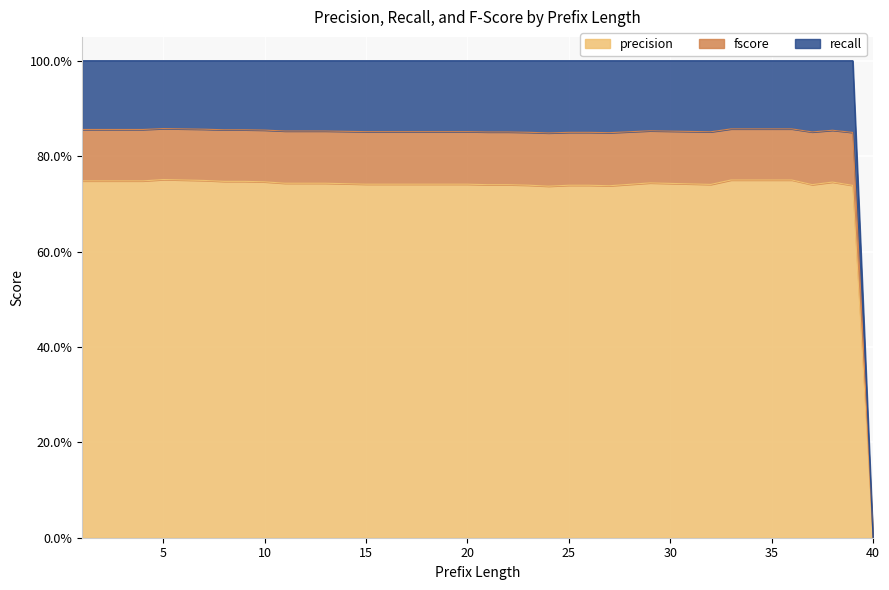

Reading right to left, what are all the values shown in this chart?

precision: 40=0.0	39=0.7	38=0.7	37=0.7	36=0.8	35=0.8	34=0.8	33=0.8	32=0.7	31=0.7	30=0.7	29=0.7	28=0.7	27=0.7	26=0.7	25=0.7	24=0.7	23=0.7	22=0.7	21=0.7	20=0.7	19=0.7	18=0.7	17=0.7	16=0.7	15=0.7	14=0.7	13=0.7	12=0.7	11=0.7	10=0.7	9=0.7	8=0.7	7=0.7	6=0.8	5=0.8	4=0.7	3=0.7	2=0.7	1=0.7
recall: 40=0.0	39=1.0	38=1.0	37=1.0	36=1.0	35=1.0	34=1.0	33=1.0	32=1.0	31=1.0	30=1.0	29=1.0	28=1.0	27=1.0	26=1.0	25=1.0	24=1.0	23=1.0	22=1.0	21=1.0	20=1.0	19=1.0	18=1.0	17=1.0	16=1.0	15=1.0	14=1.0	13=1.0	12=1.0	11=1.0	10=1.0	9=1.0	8=1.0	7=1.0	6=1.0	5=1.0	4=1.0	3=1.0	2=1.0	1=1.0
fscore: 40=0.0	39=0.8	38=0.9	37=0.9	36=0.9	35=0.9	34=0.9	33=0.9	32=0.9	31=0.9	30=0.9	29=0.9	28=0.9	27=0.8	26=0.8	25=0.8	24=0.8	23=0.8	22=0.9	21=0.9	20=0.9	19=0.9	18=0.9	17=0.9	16=0.9	15=0.9	14=0.9	13=0.9	12=0.9	11=0.9	10=0.9	9=0.9	8=0.9	7=0.9	6=0.9	5=0.9	4=0.9	3=0.9	2=0.9	1=0.9